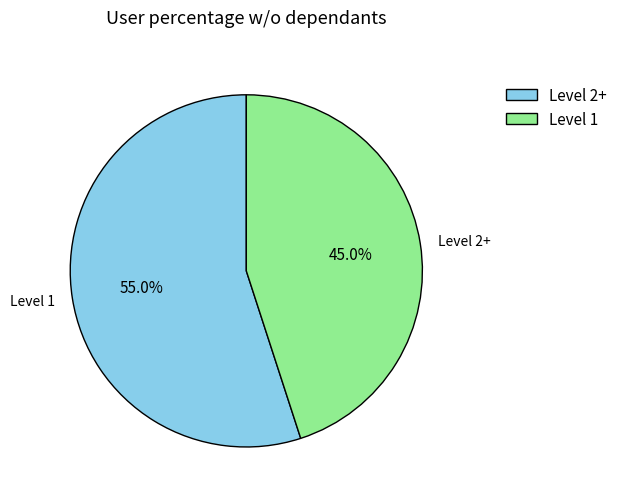

Which category has the smallest portion of the pie?

Level 1